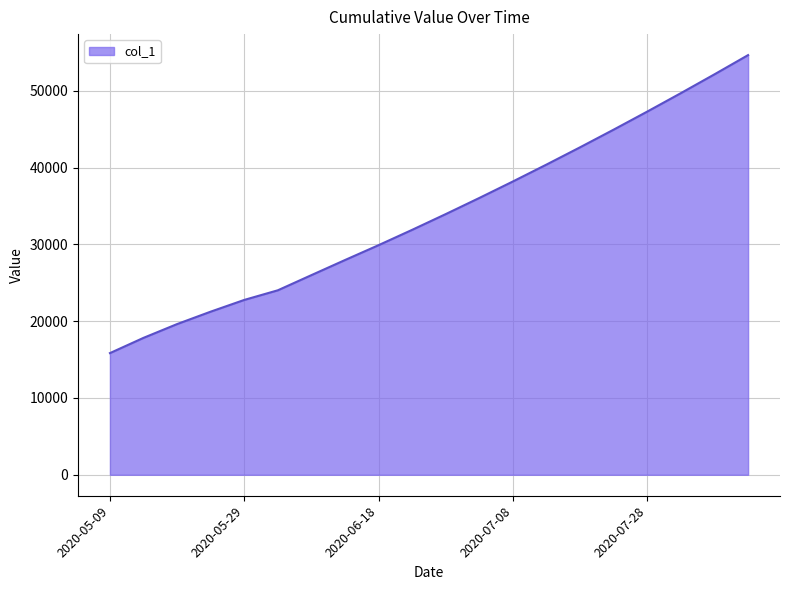

What is the difference between the maximum and minimum values?

38807.4